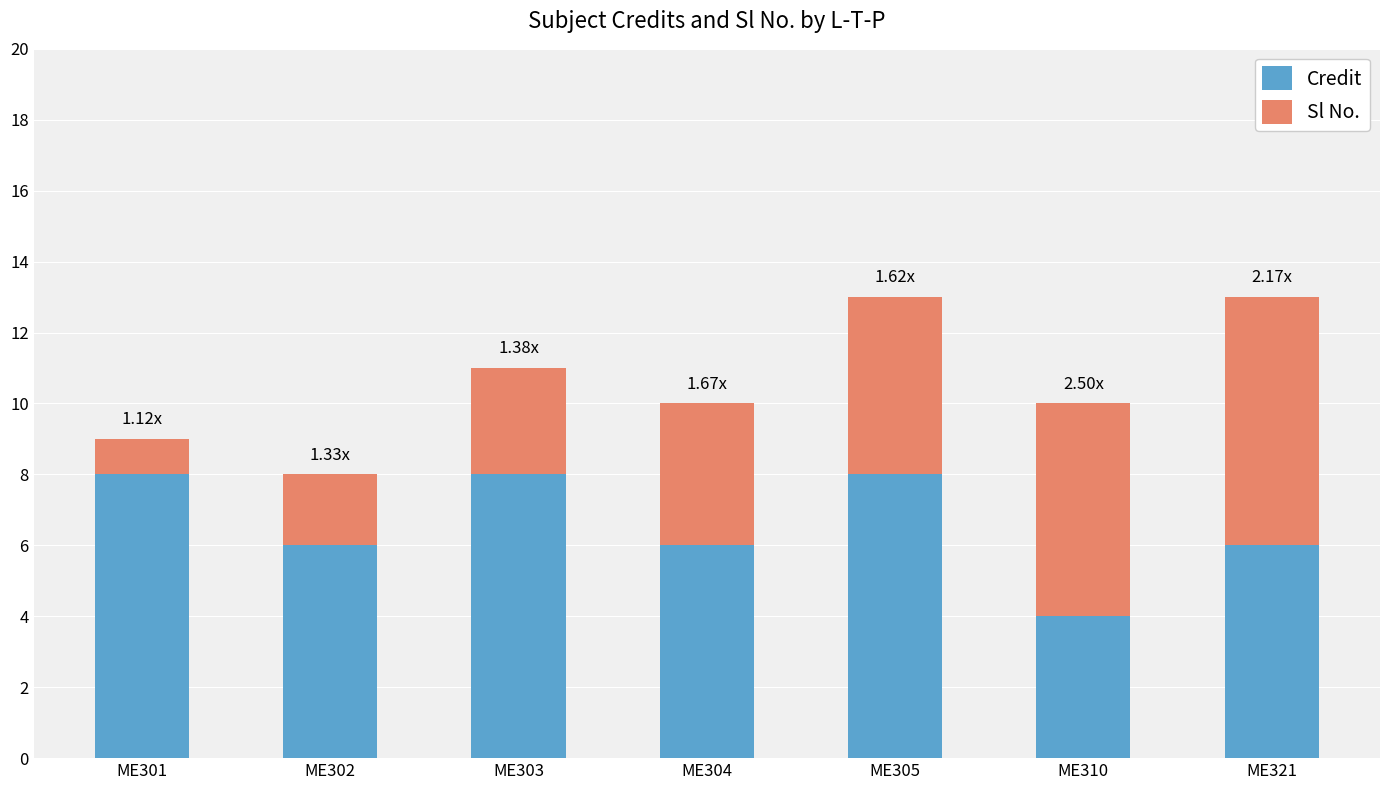

What is the total value across all series at ME310?

10